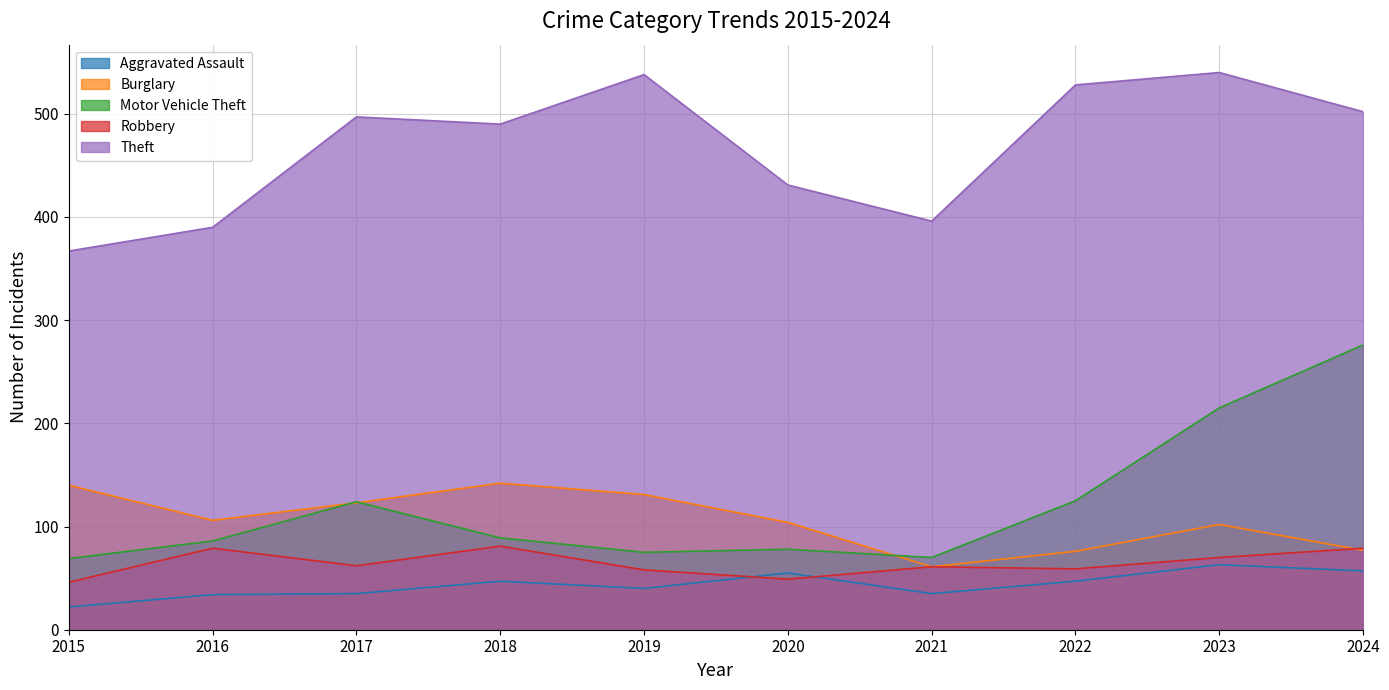

What is the value of the Motor Vehicle Theft point at the 1st from the left?

69